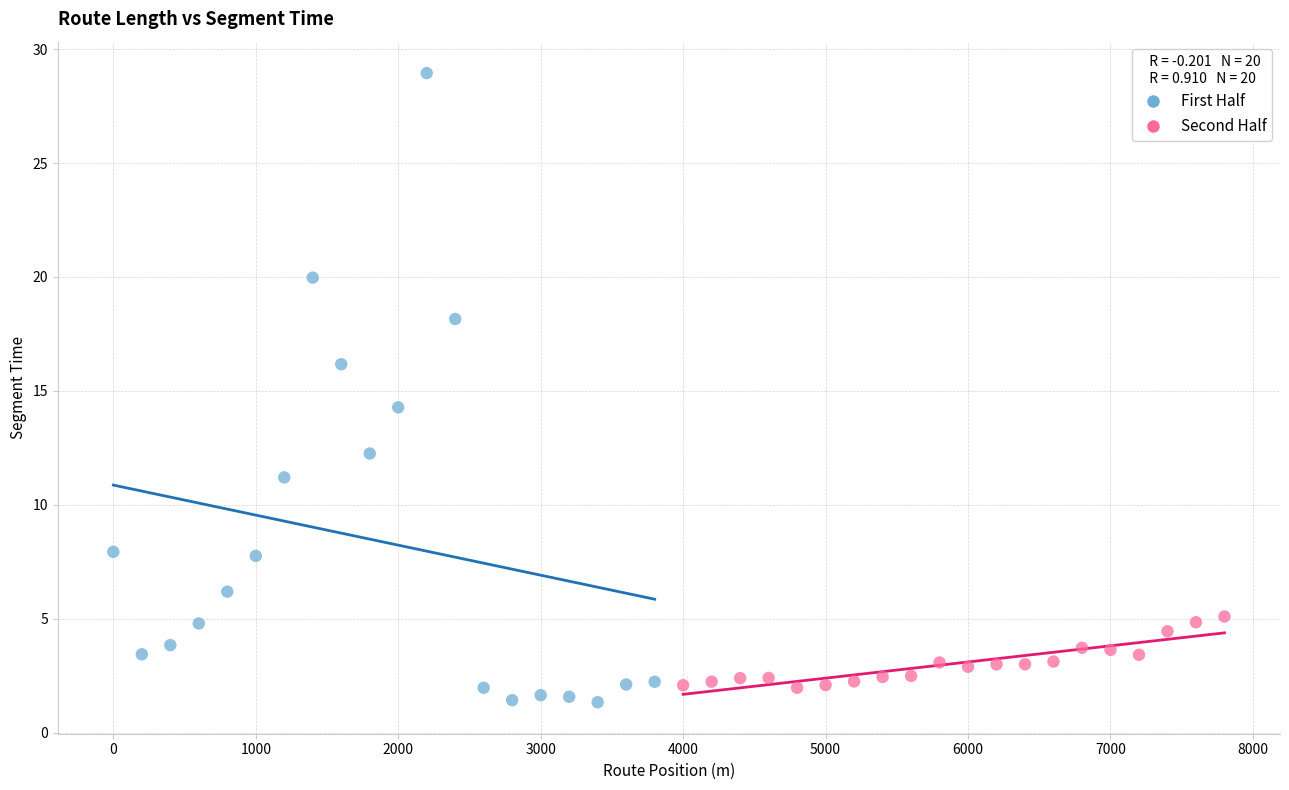

Which series contains the highest Y value?

First Half